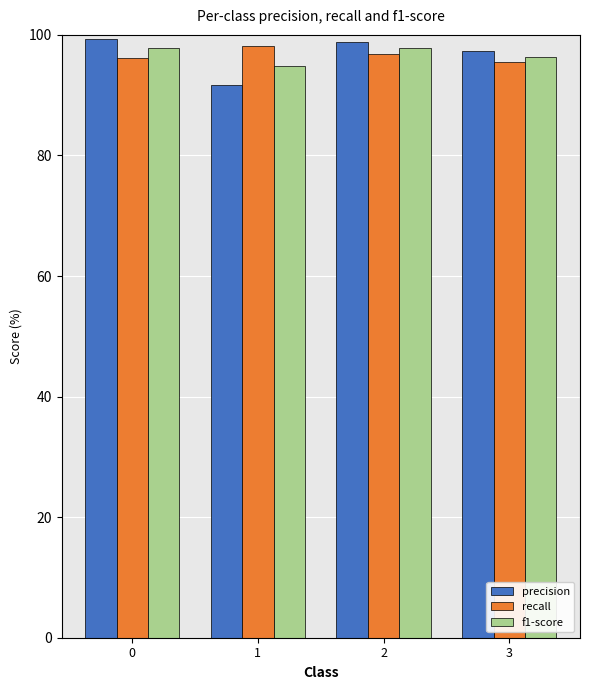

Does the chart contain stacked bars?

No